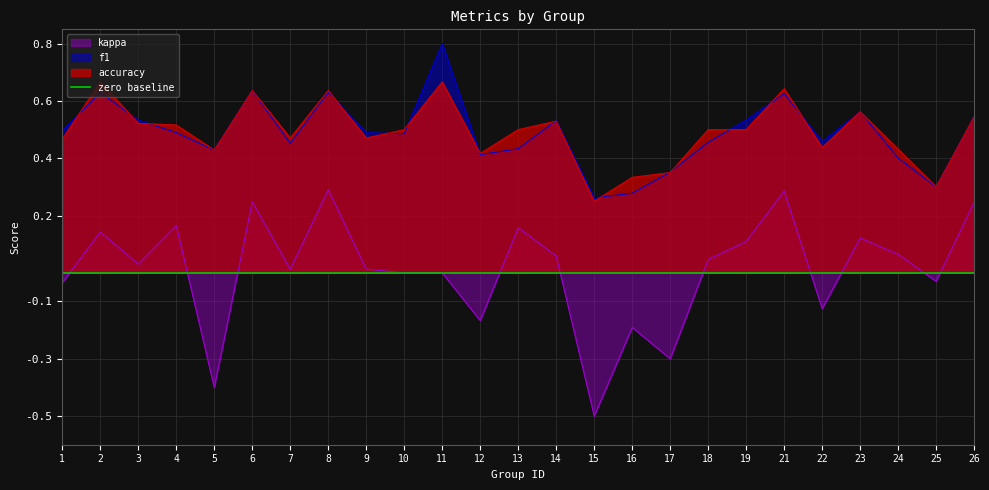

Where is the first local minimum for accuracy?

5